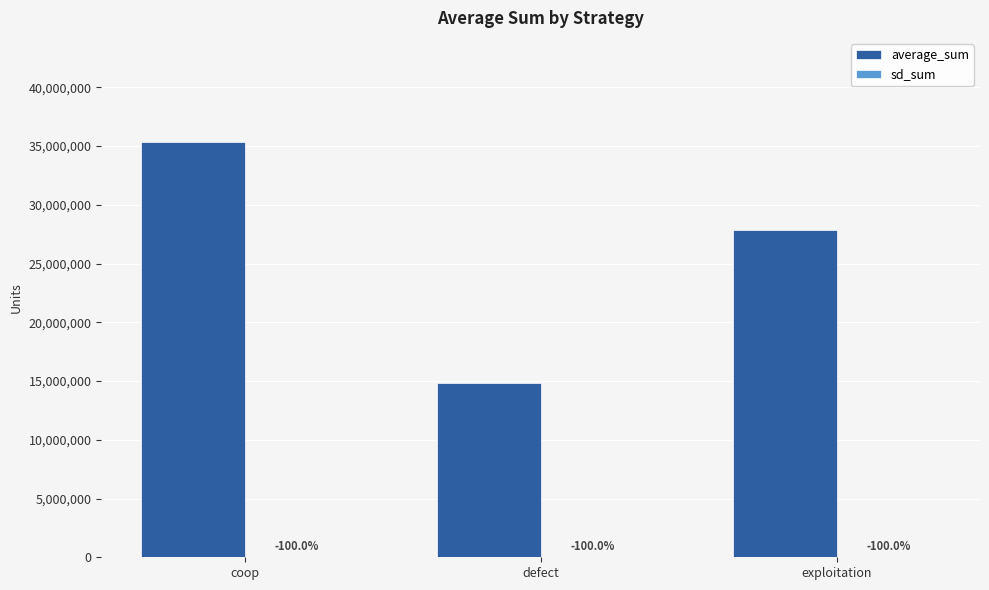

Which category has the lowest value across all series?

exploitation